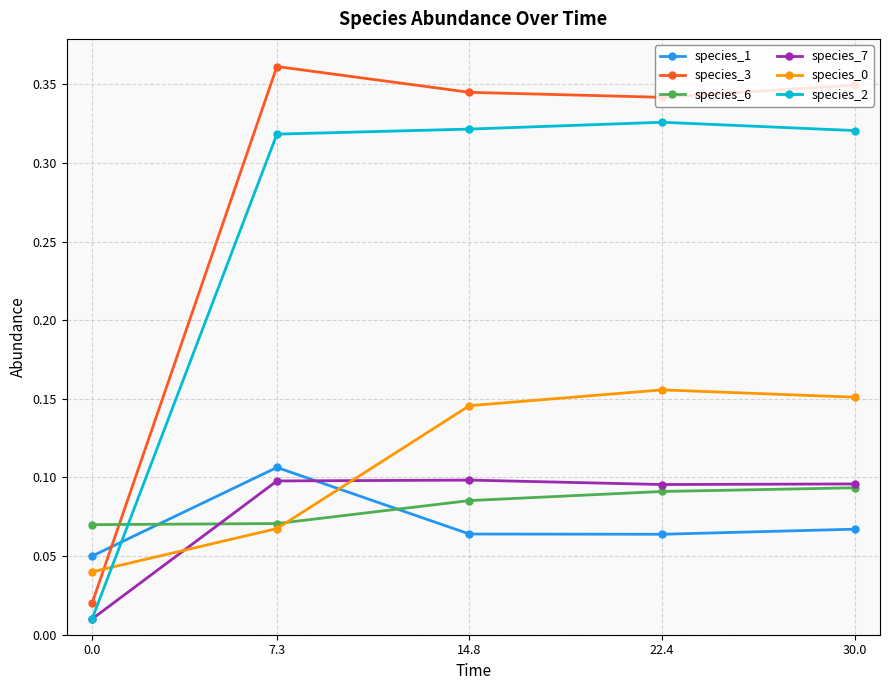

What position from the left is 14.8?

3